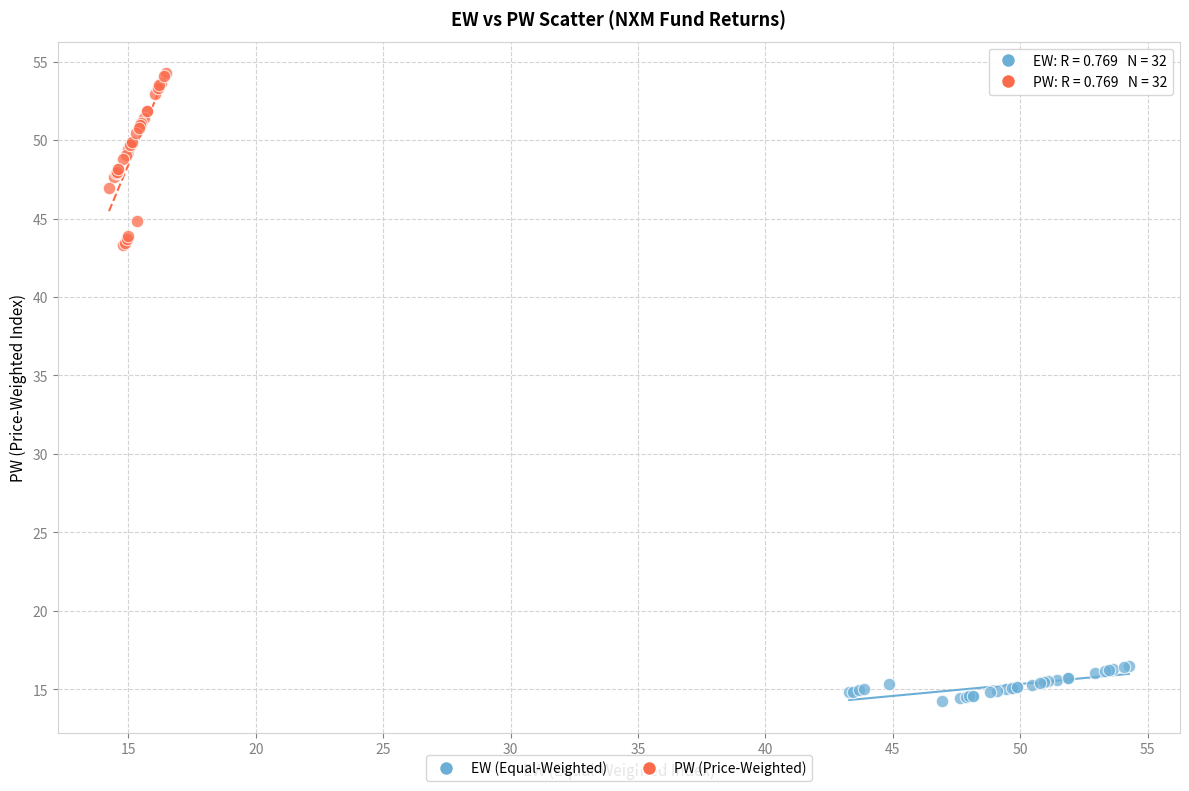

Which series contains the highest Y value?

PW (Price-Weighted)